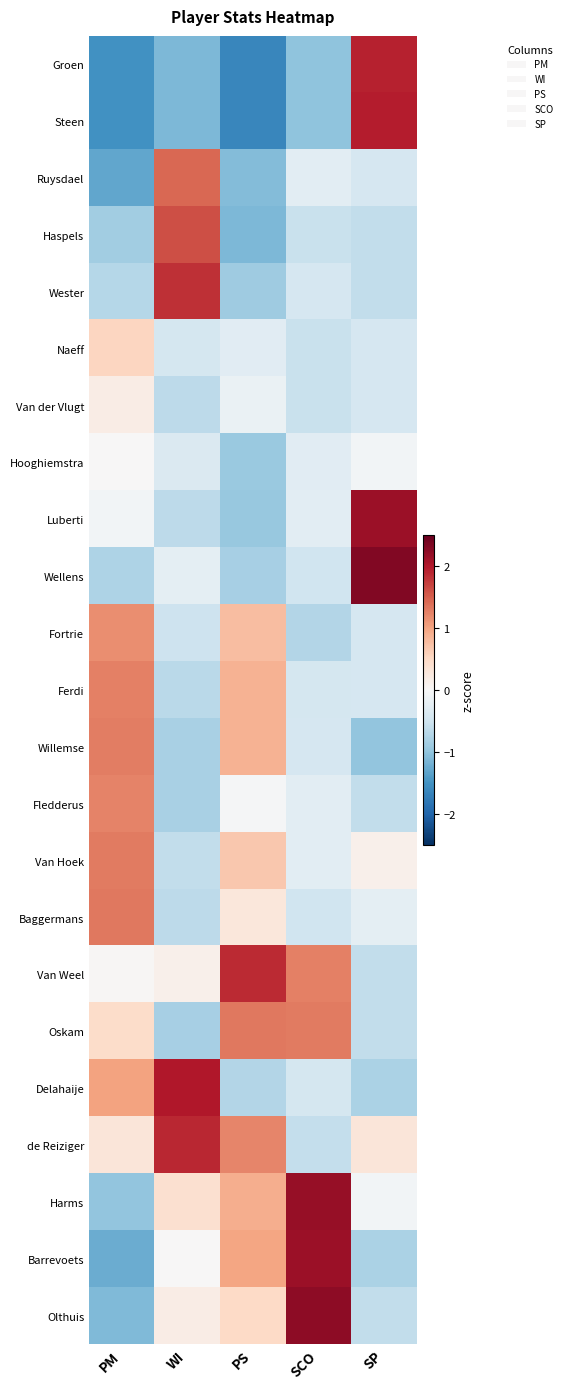

What is the maximum value shown in the chart?

2.3